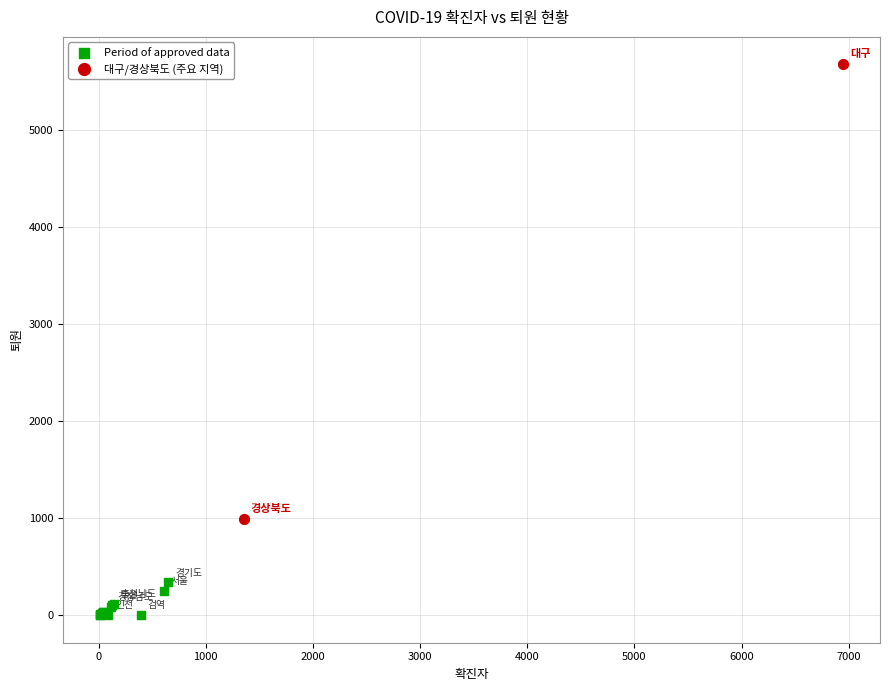

What are all the series names shown in the legend?

Period of approved data, 대구/경상북도 (주요 지역)